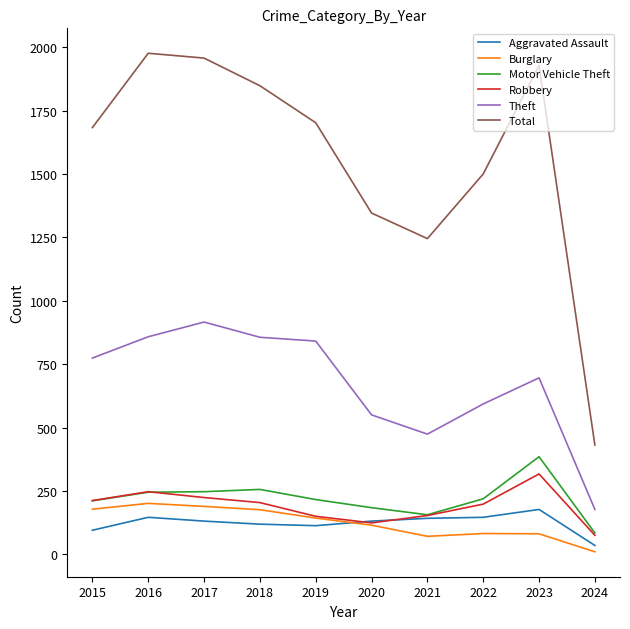

What is the minimum value for Total?

431